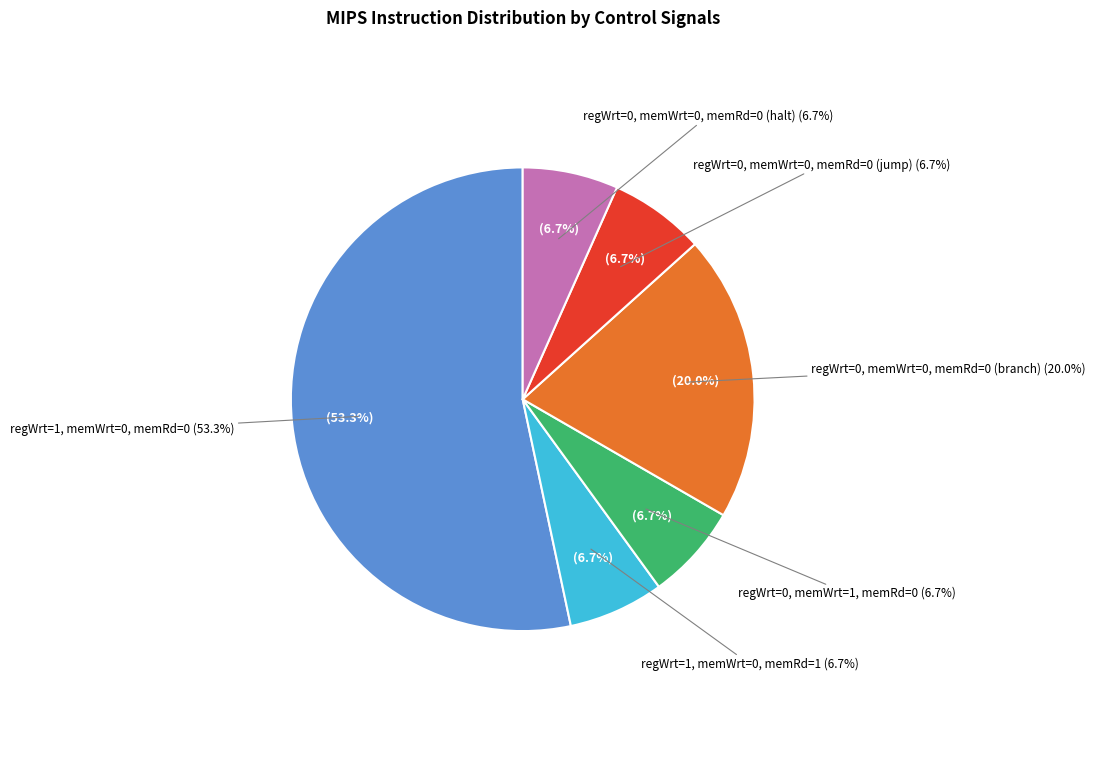

How much of the chart is everything except regWrt=0, memWrt=0, memRd=0 (jump)?

93.3%